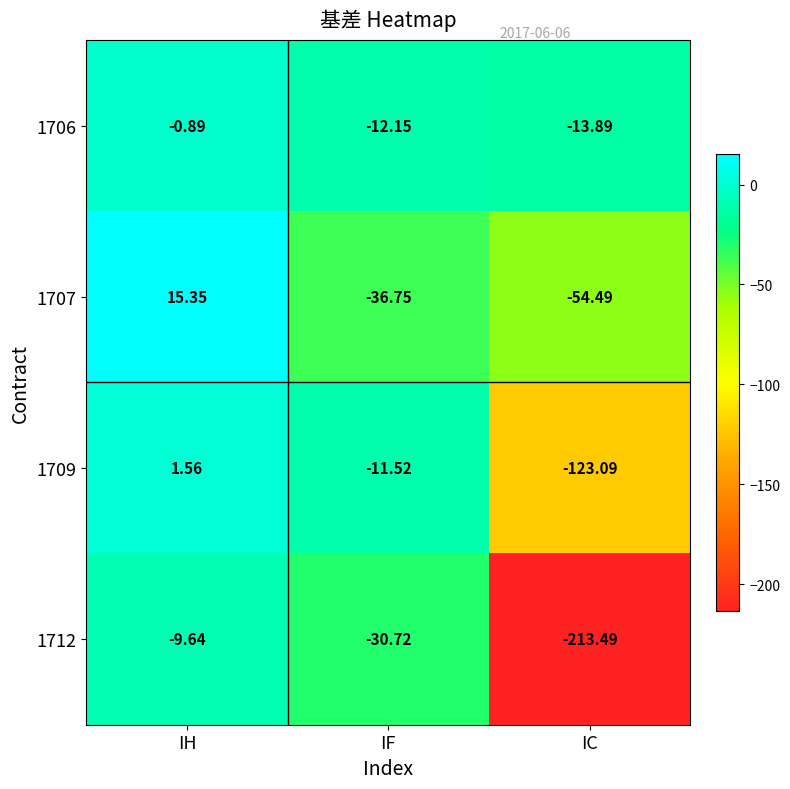

Which series changed the most between IH and IF?

1707